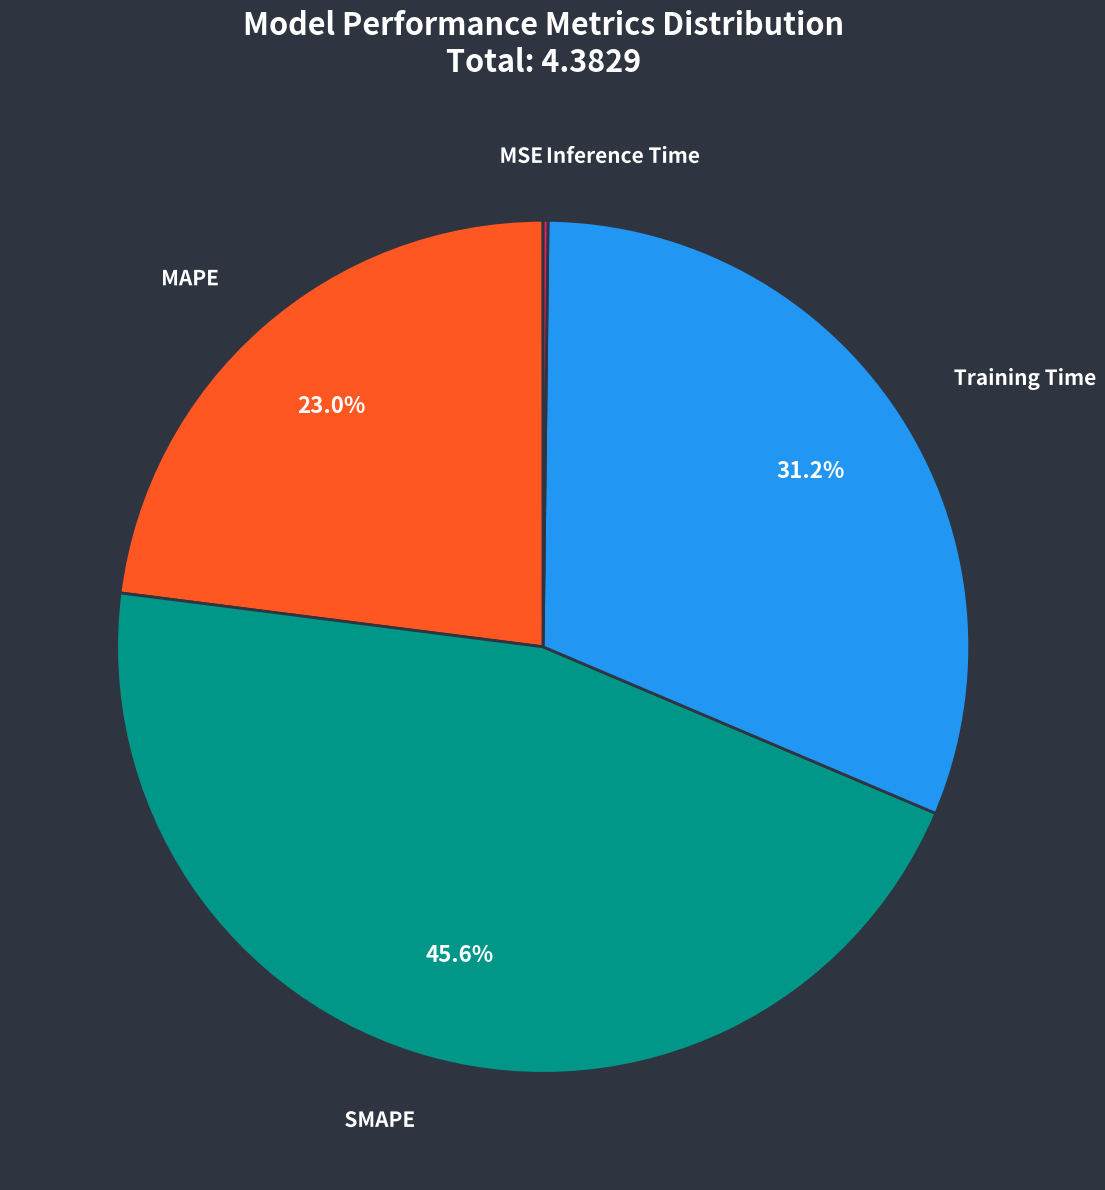

What percentage is the Training Time slice, to the nearest percent?

31%